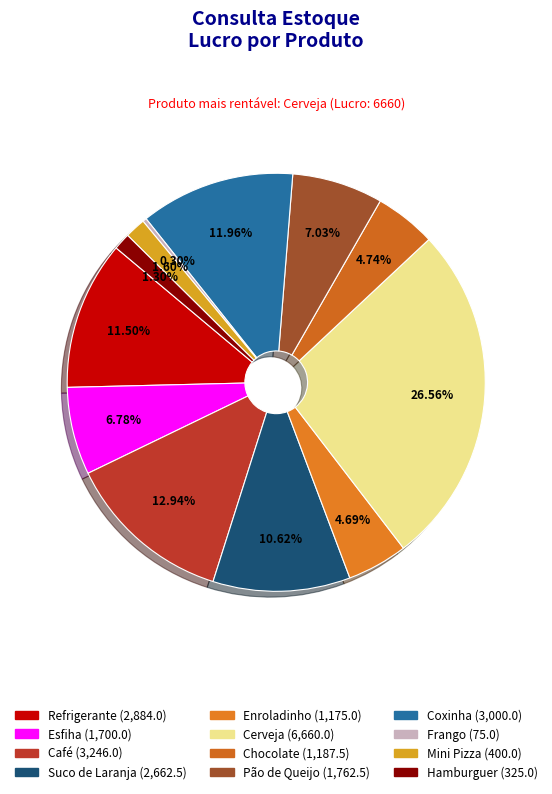

What is the smallest slice in the pie chart?

Frango